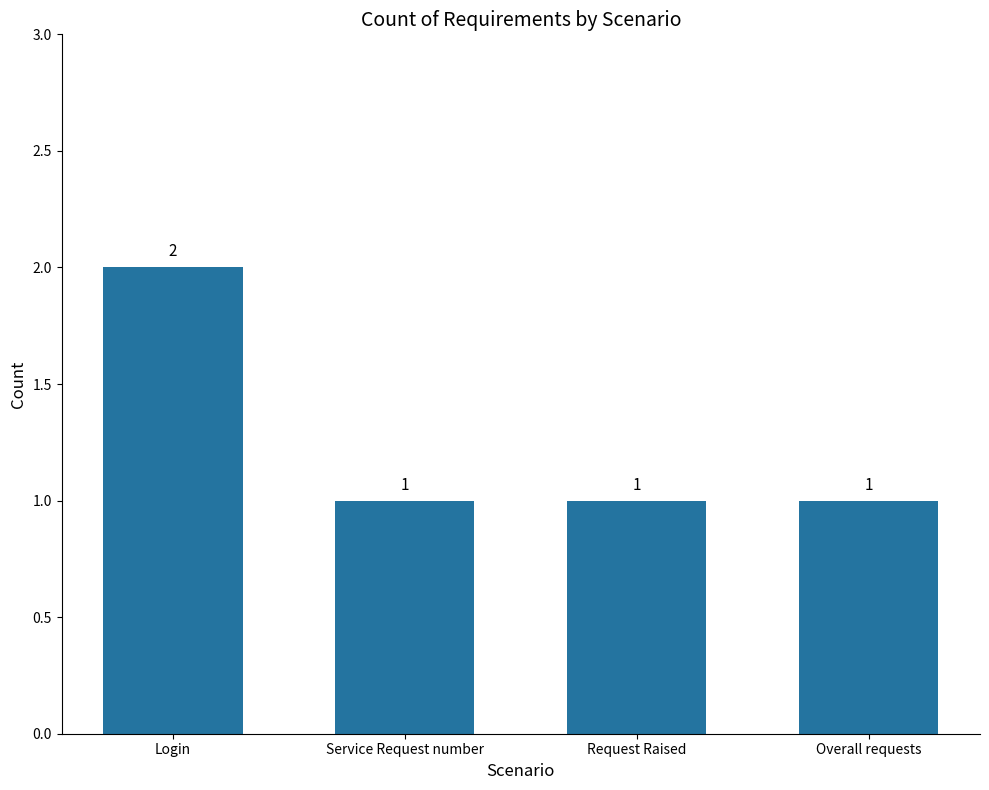

Count the values in the range 1 to 2.

4